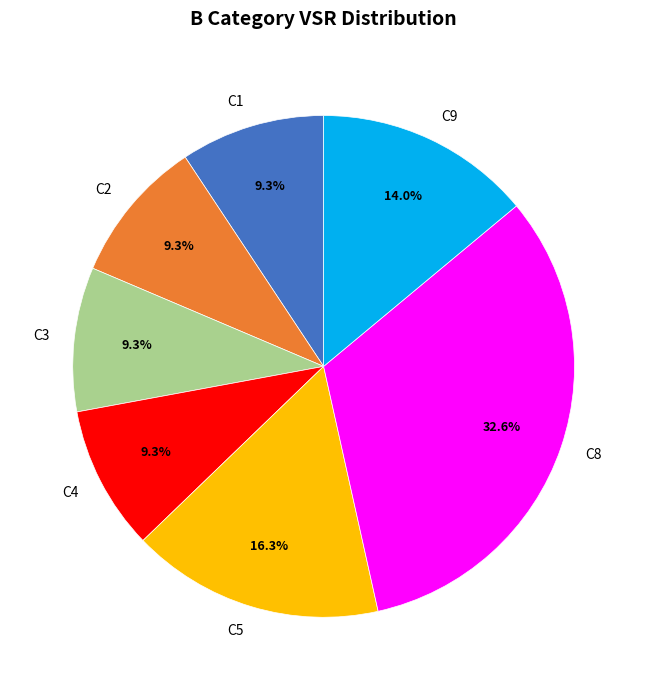

What percentage do C2 and C4 together represent?

18.6%